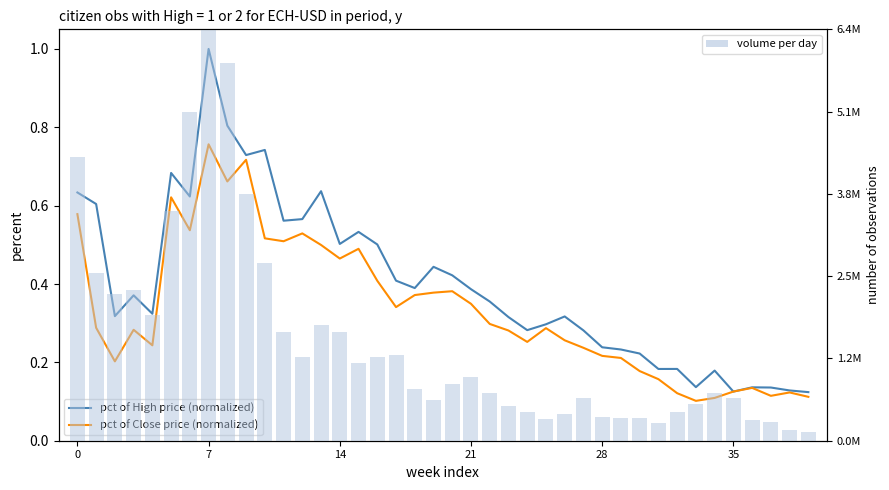

What is the difference between the pct of High price (normalized) values at 21 and 31?

0.2